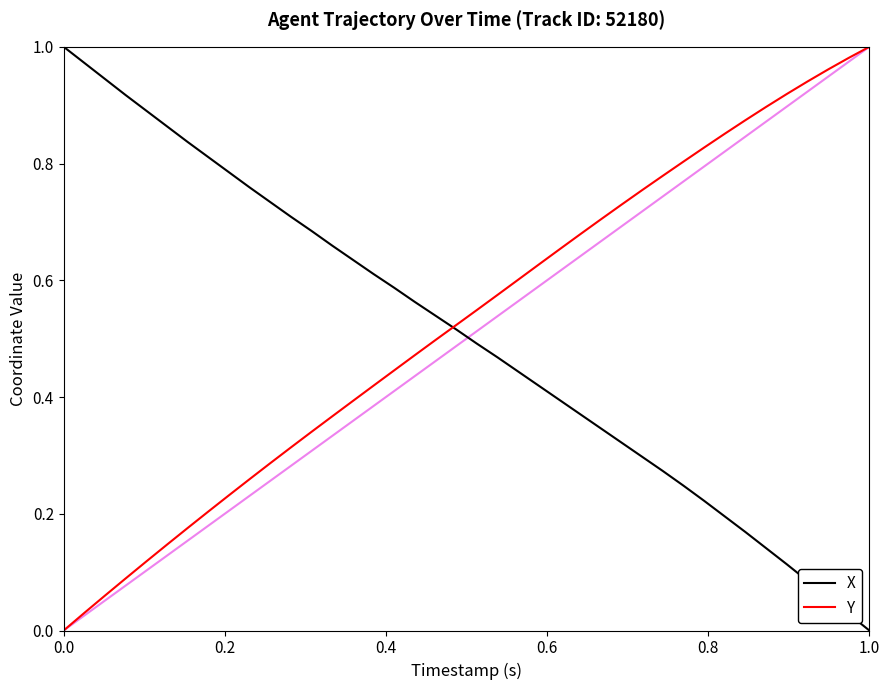

How many distinct data groups are displayed?

2